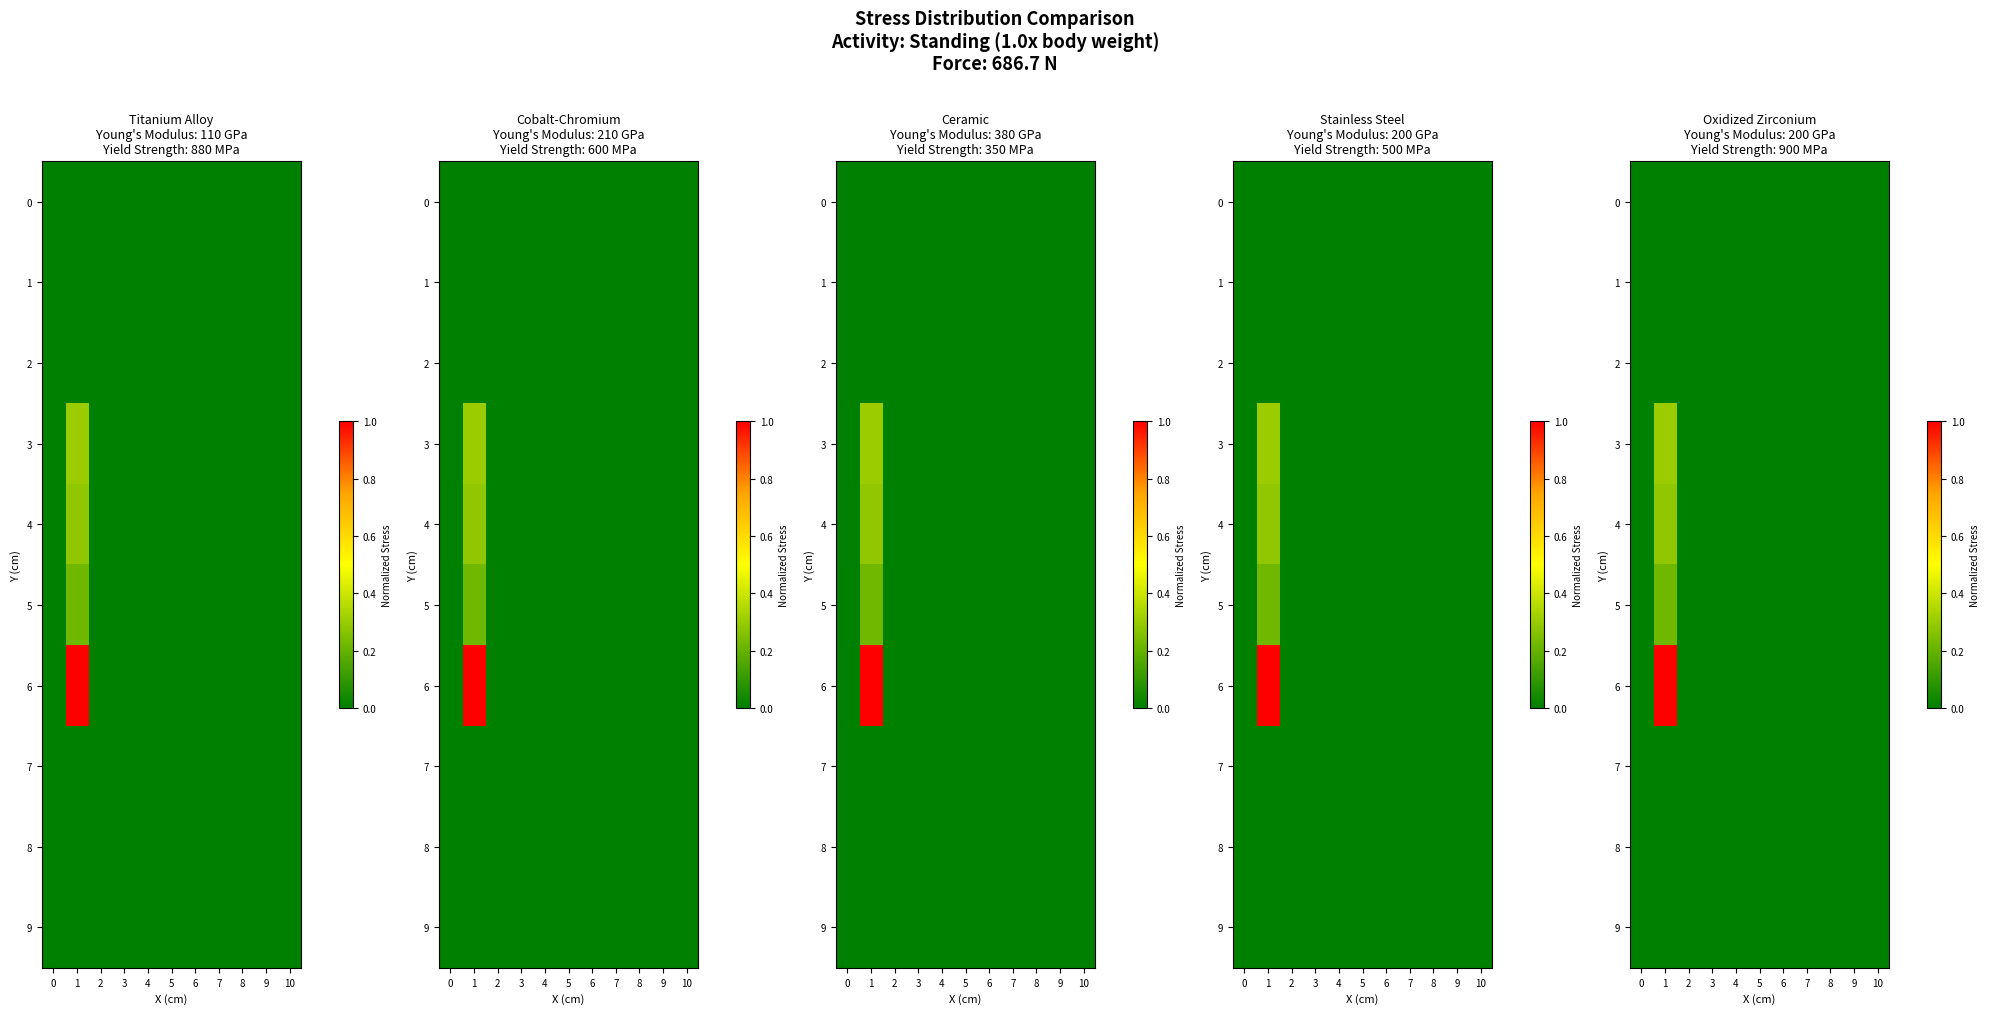

True or false: 9 has a value of 0.0 at 4.

True